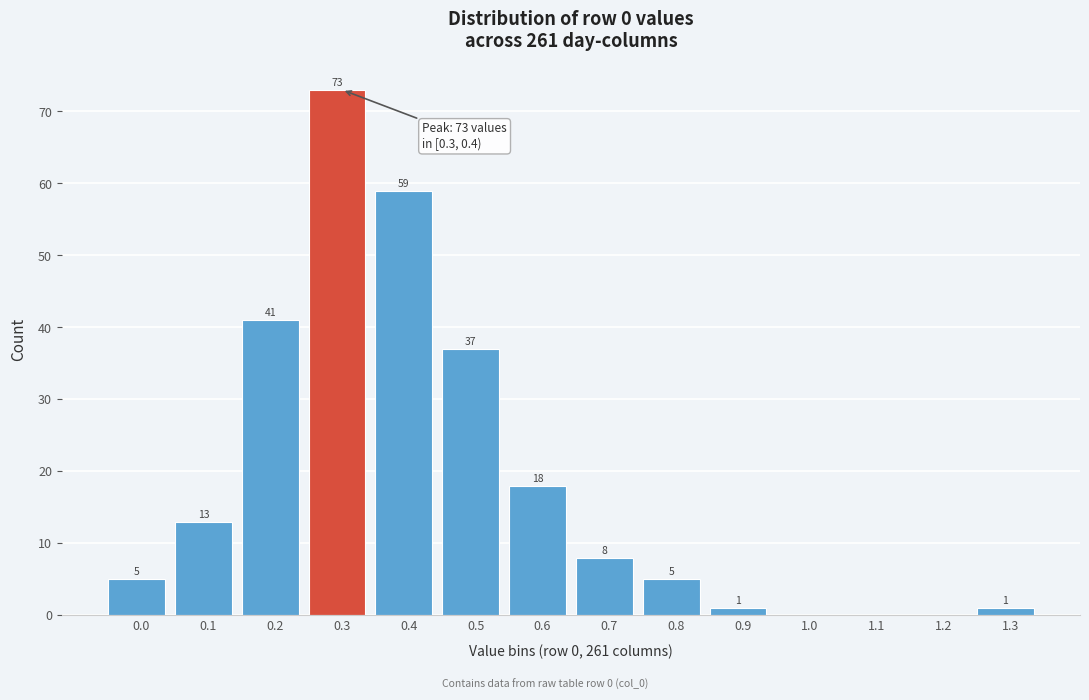

Reading right to left, transcribe all the data shown in this chart.

1.3=1	1.2=0	1.1=0	1.0=0	0.9=1	0.8=5	0.7=8	0.6=18	0.5=37	0.4=59	0.3=73	0.2=41	0.1=13	0.0=5